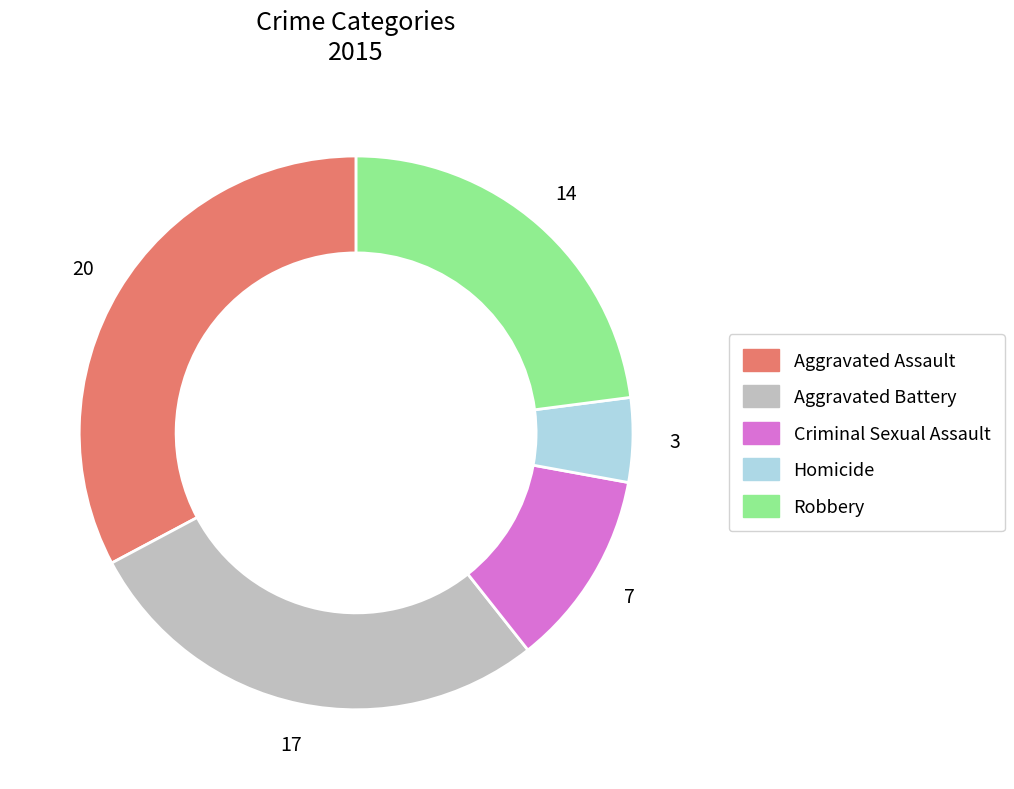

True or false: Aggravated Battery accounts for 28% of the total.

True